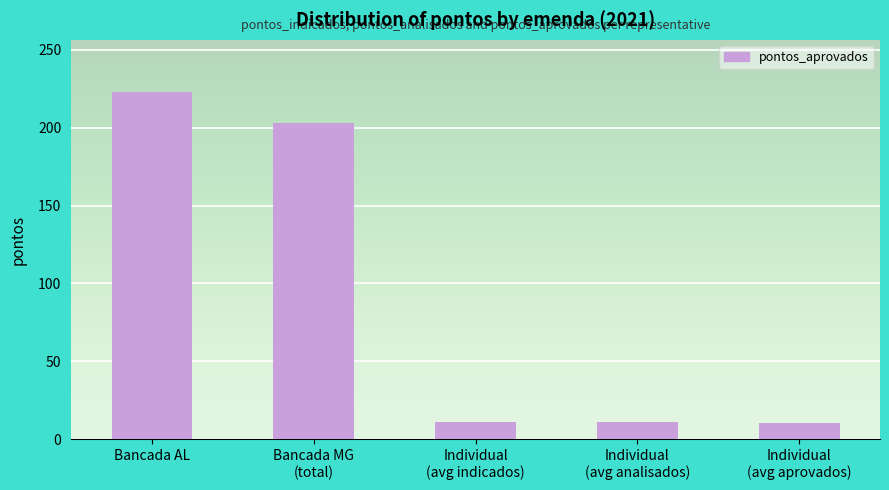

Which category has the highest value across all series?

Bancada AL